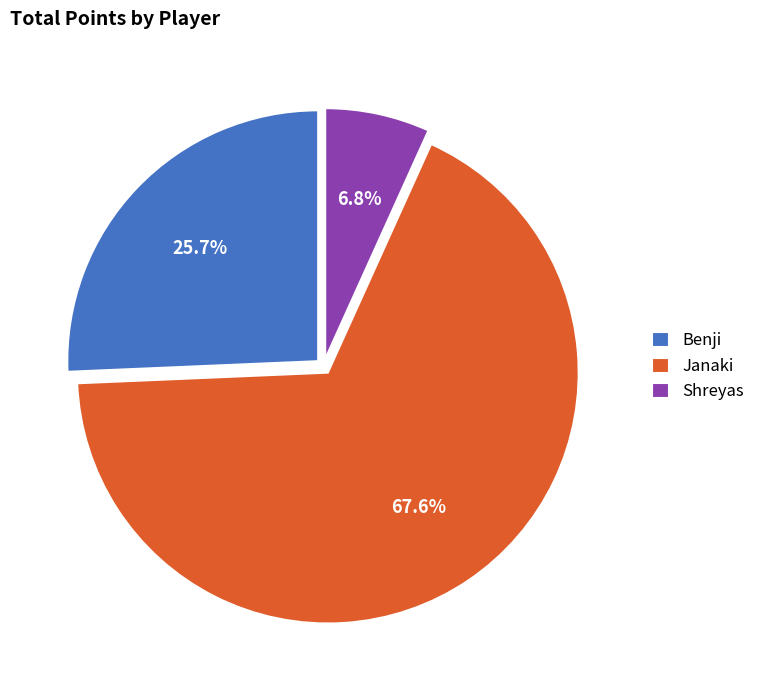

Does any single category account for the majority?

Yes